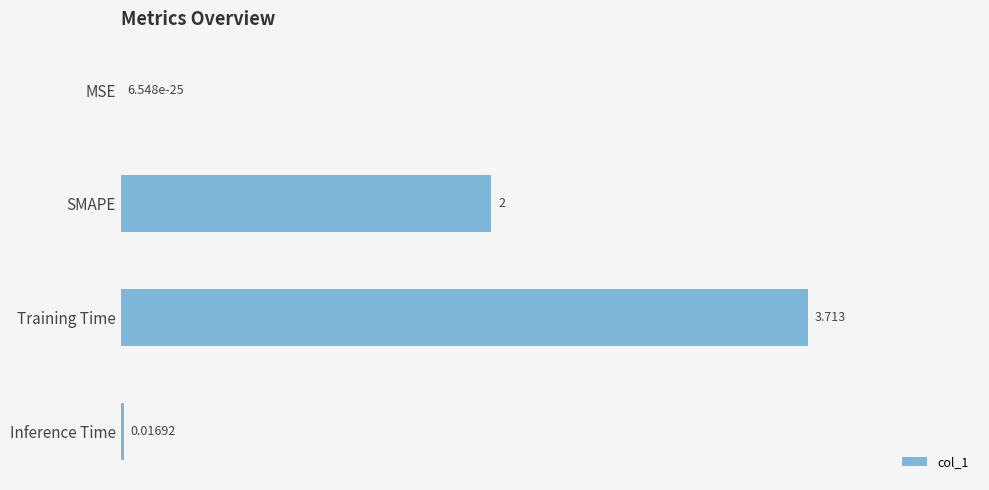

Which label corresponds to the largest value in the chart?

Training Time